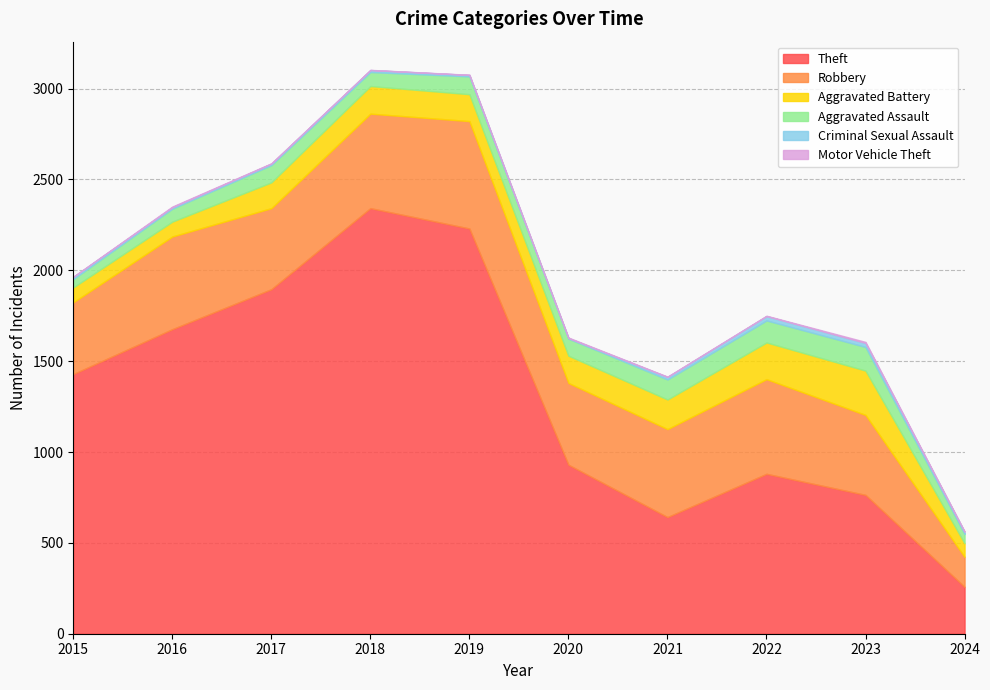

How many values in the Motor Vehicle Theft series exceed 2?

3